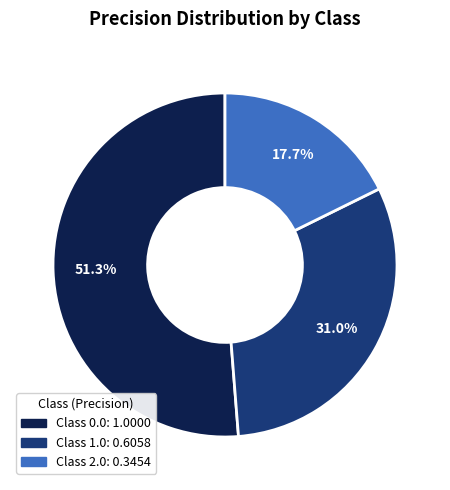

Is there a majority slice in this chart?

Yes